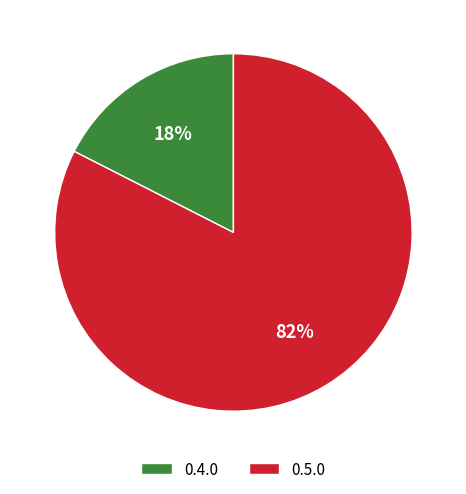

Combined, do 0.5.0 and 0.4.0 account for over 50%?

Yes